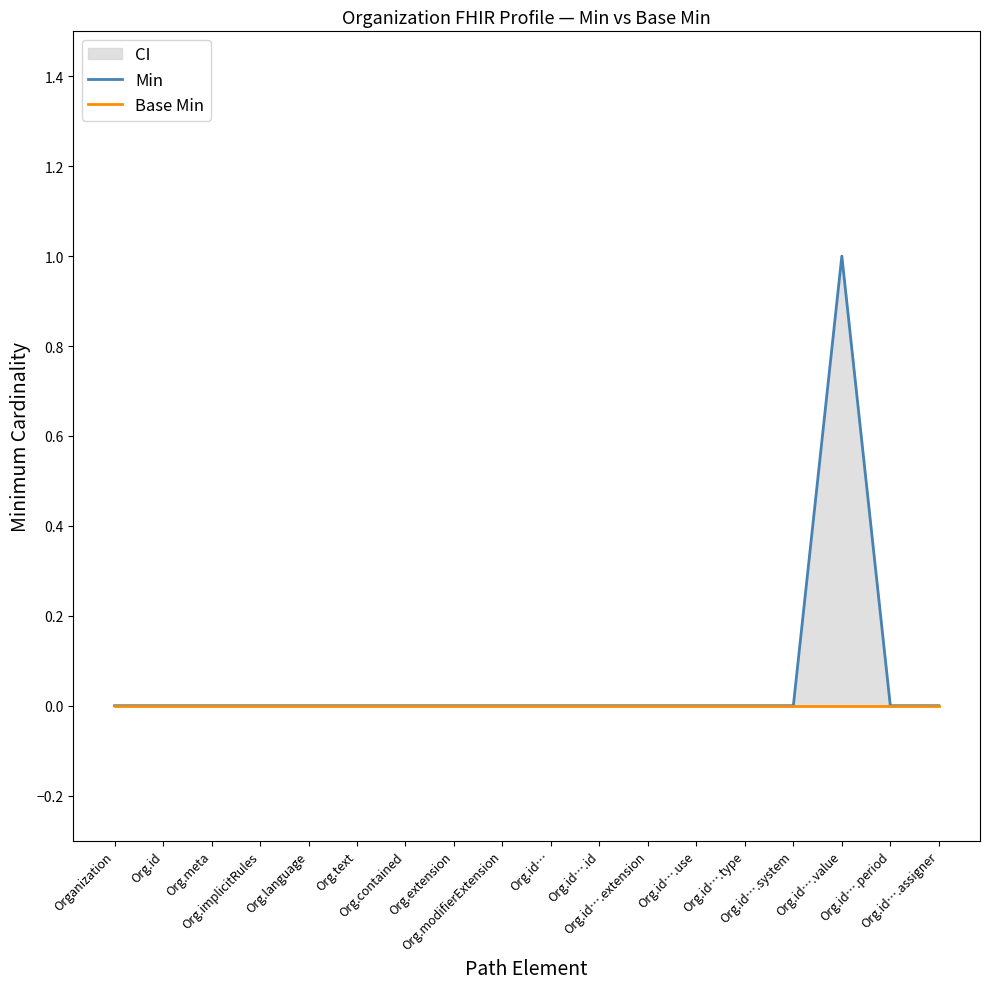

True or false: Base Min and Min intersect in this chart.

False